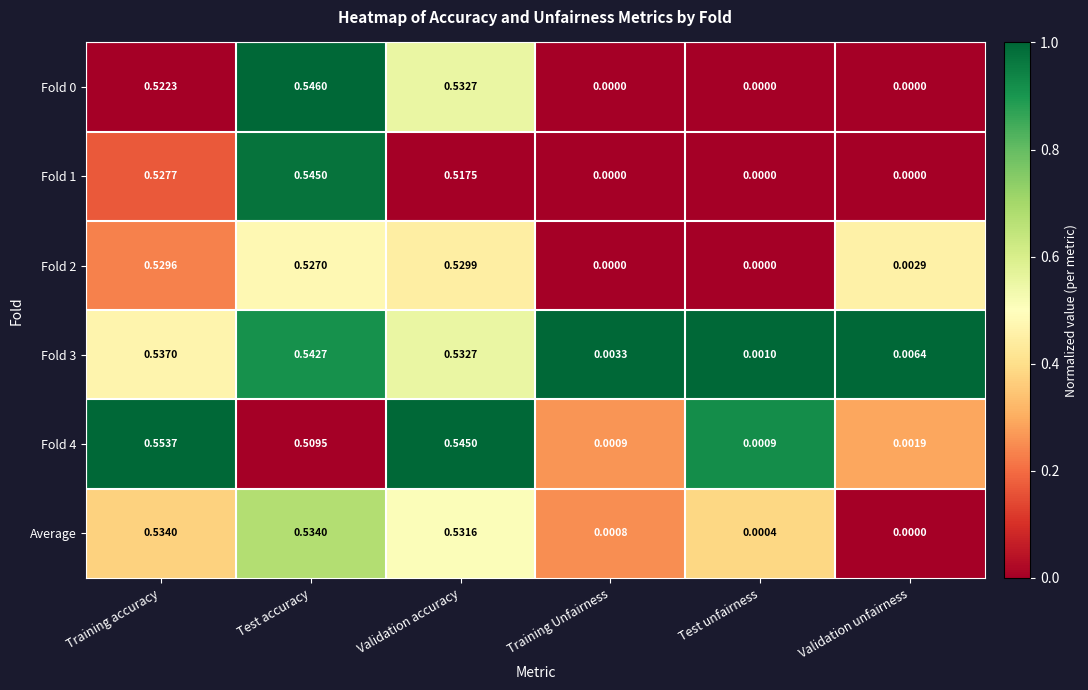

Which category has the highest value across all series?

Training accuracy